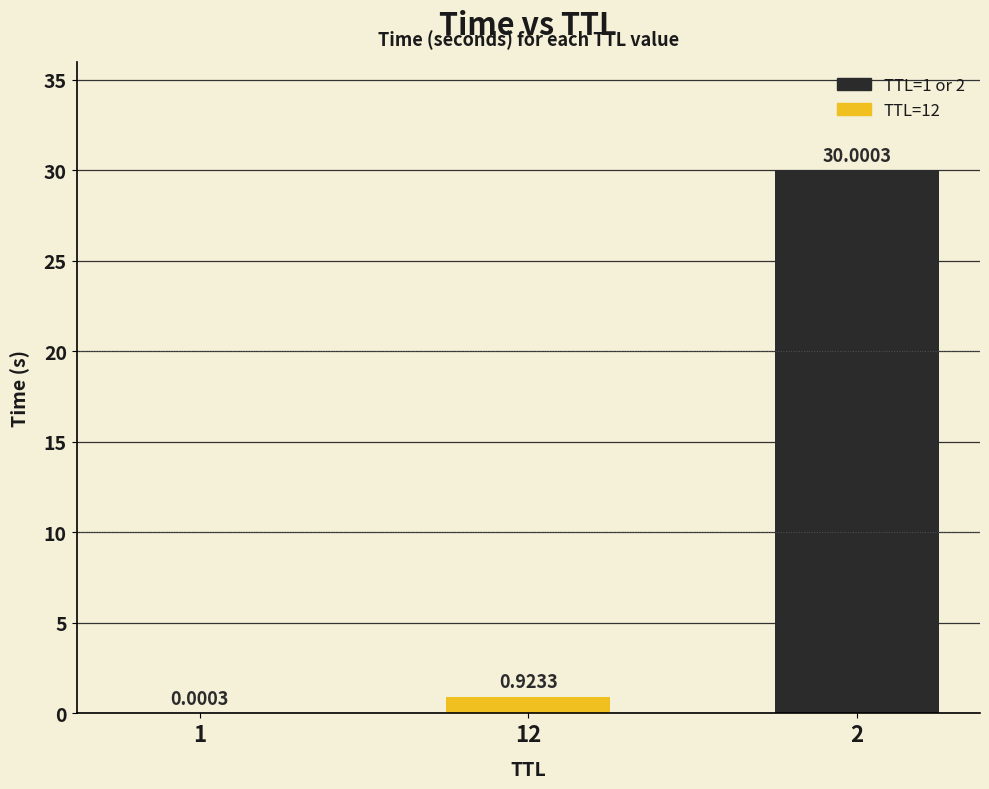

What is the sum of all values?

30.9